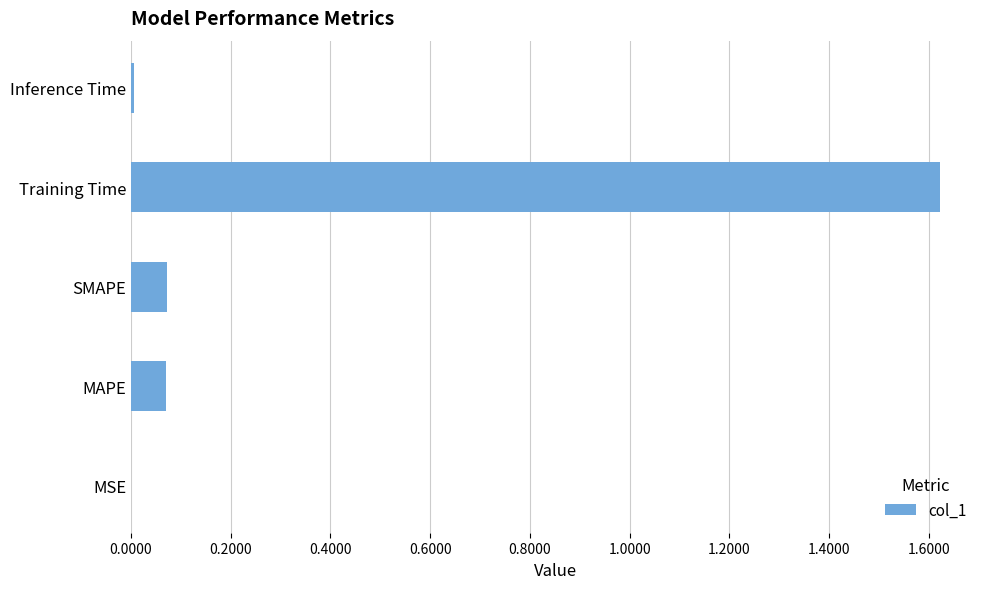

True or false: the data shows 0.0 at MSE.

True